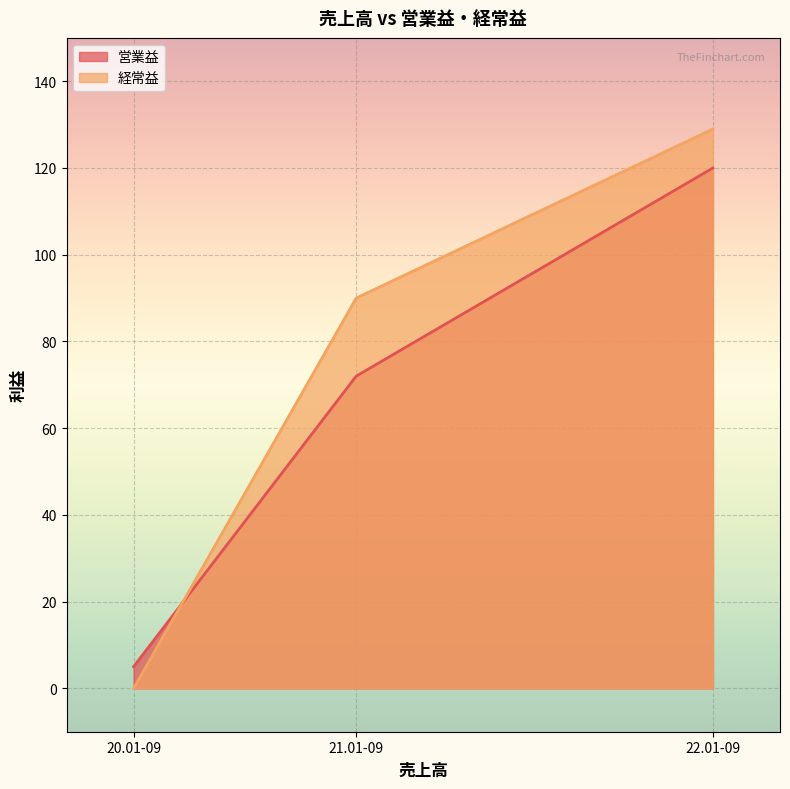

At 21.01-09, list the series in order from largest to smallest.

経常益, 営業益